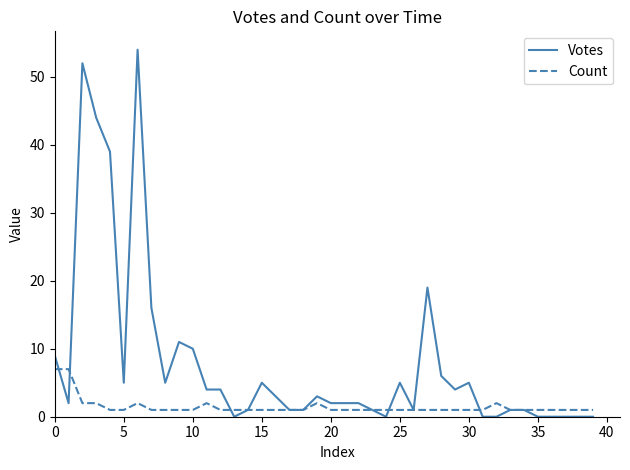

What is the highest value of the Count series?

7